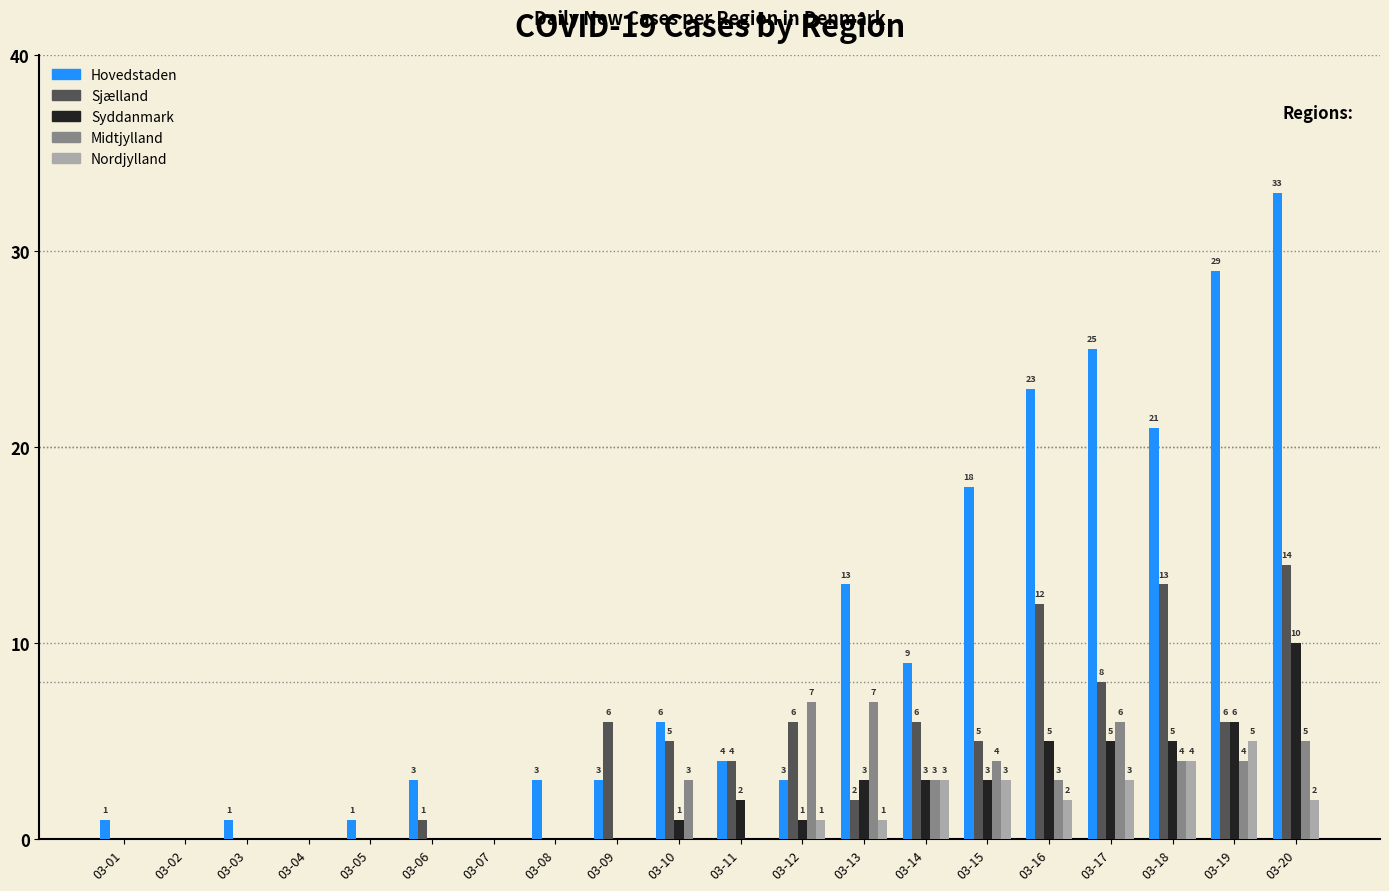

What is the maximum value shown in the chart?

33